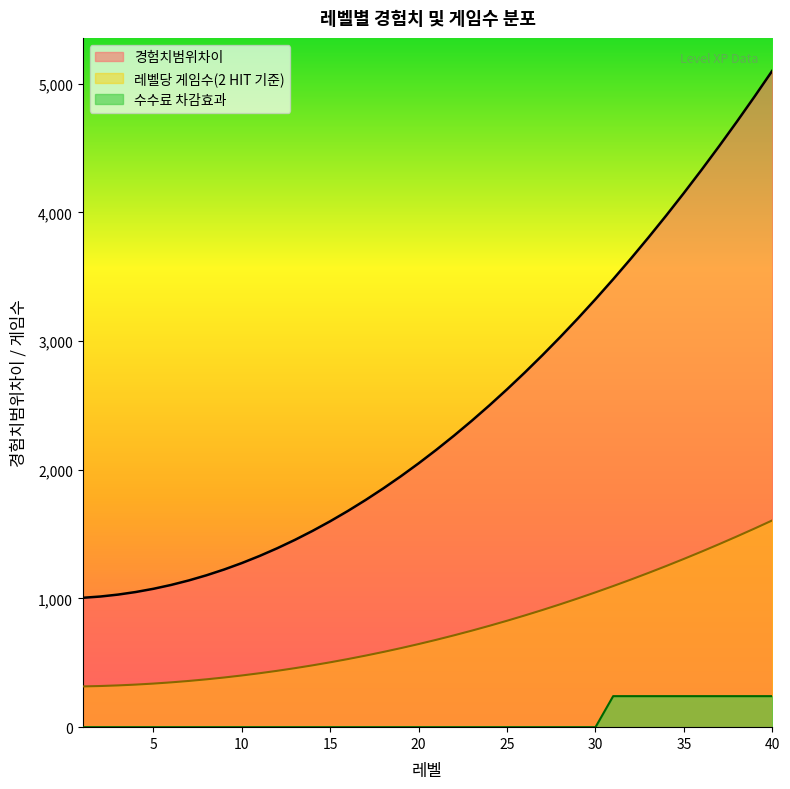

Reading right to left, list all the values displayed in this chart.

경험치범위차이: 40=5100.0	39=4900.0	38=4705.0	37=4515.0	36=4330.0	35=4150.0	34=3975.0	33=3805.0	32=3640.0	31=3480.0	30=3325.0	29=3175.0	28=3030.0	27=2890.0	26=2755.0	25=2625.0	24=2500.0	23=2380.0	22=2265.0	21=2155.0	20=2050.0	19=1950.0	18=1855.0	17=1765.0	16=1680.0	15=1600.0	14=1525.0	13=1455.0	12=1390.0	11=1330.0	10=1275.0	9=1225.0	8=1180.0	7=1140.0	6=1105.0	5=1075.0	4=1050.0	3=1030.0	2=1015.0	1=1005.0
레벨당 게임수(2 HIT 기준): 40=1606.5	39=1543.5	38=1482.1	37=1422.2	36=1364.0	35=1307.2	34=1252.1	33=1198.6	32=1146.6	31=1096.2	30=1047.4	29=1000.1	28=954.4	27=910.4	26=867.8	25=826.9	24=787.5	23=749.7	22=713.5	21=678.8	20=645.8	19=614.2	18=584.3	17=556.0	16=529.2	15=504.0	14=480.4	13=458.3	12=437.8	11=418.9	10=401.6	9=385.9	8=371.7	7=359.1	6=348.1	5=338.6	4=330.8	3=324.4	2=319.7	1=316.6
수수료 차감효과: 40=241.0	39=241.0	38=241.0	37=241.0	36=241.0	35=241.0	34=241.0	33=241.0	32=241.0	31=241.0	30=0.0	29=0.0	28=0.0	27=0.0	26=0.0	25=0.0	24=0.0	23=0.0	22=0.0	21=0.0	20=0.0	19=0.0	18=0.0	17=0.0	16=0.0	15=0.0	14=0.0	13=0.0	12=0.0	11=0.0	10=0.0	9=0.0	8=0.0	7=0.0	6=0.0	5=0.0	4=0.0	3=0.0	2=0.0	1=0.0